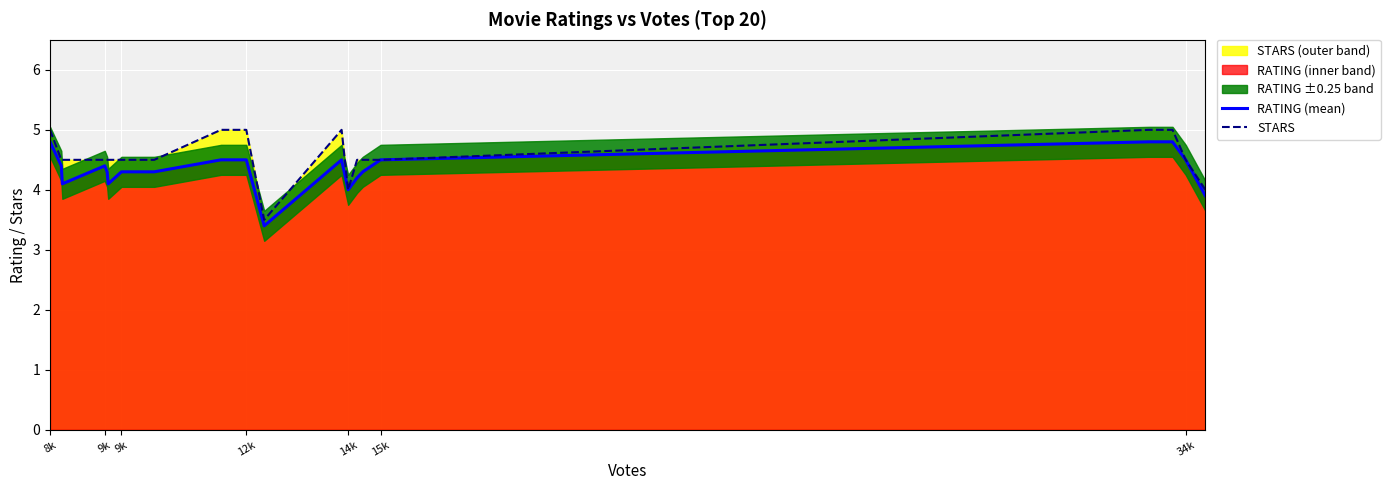

Which series has the widest spread of values?

STARS